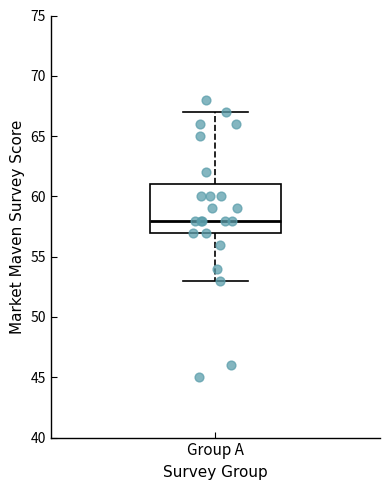

Where does the upper whisker of the box for Group A end on the y-axis? The values are not printed on the chart, so give them approximately, as read against the axis.

67